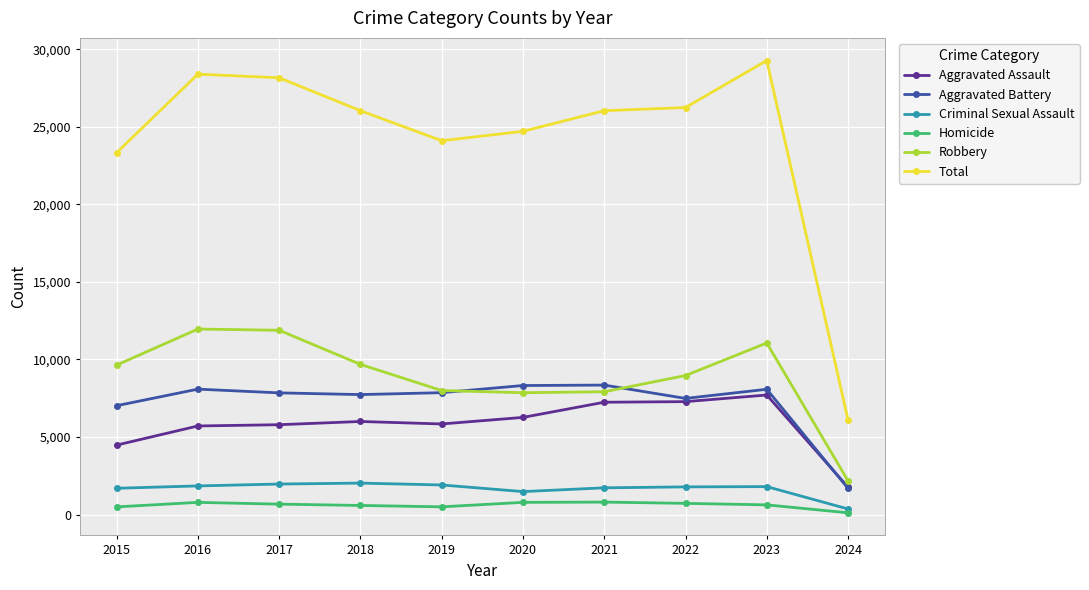

What is the highest value of the Criminal Sexual Assault series?

2029